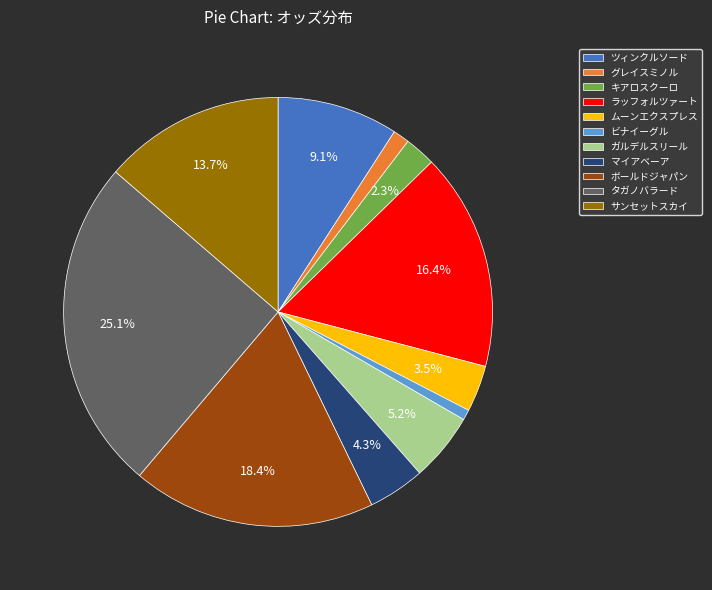

Is there a majority slice in this chart?

No